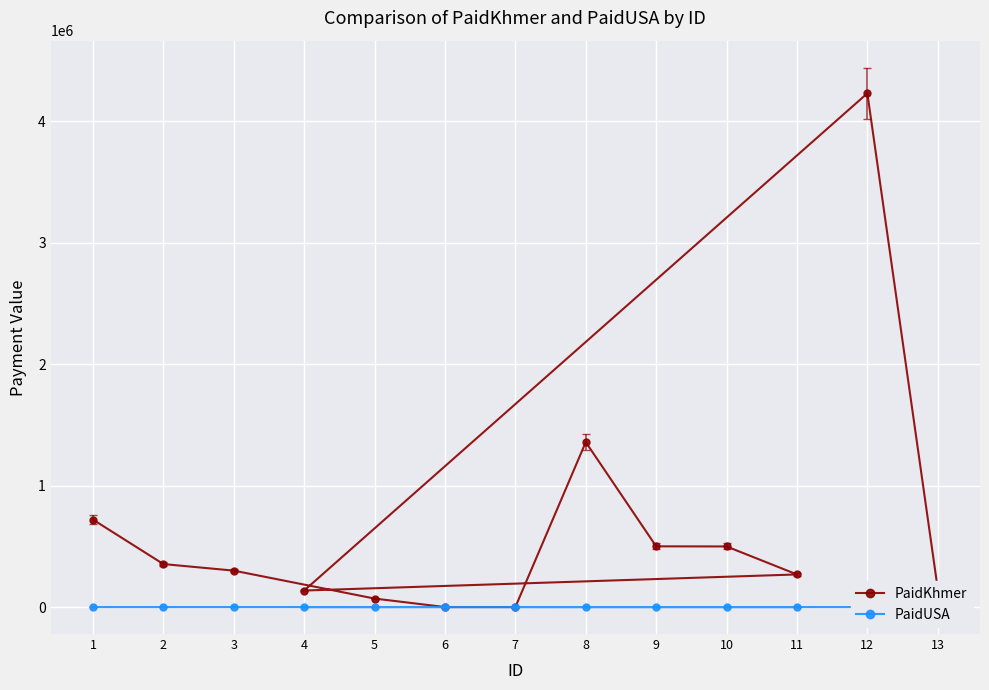

At which category does the chart reach its minimum across all series?

6